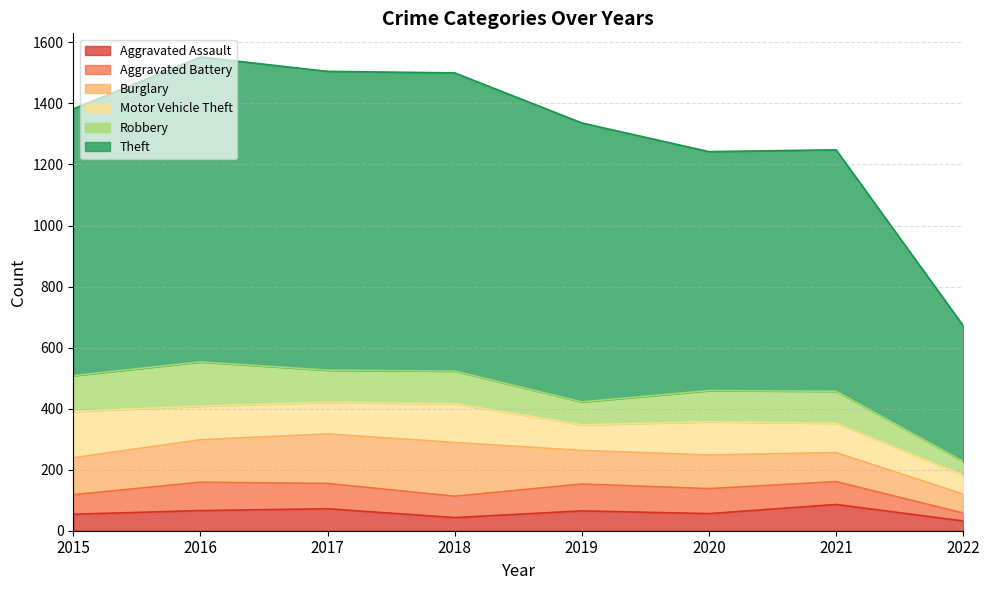

Is the value of Motor Vehicle Theft at 2020 greater than the value of Aggravated Assault at 2020?

Yes